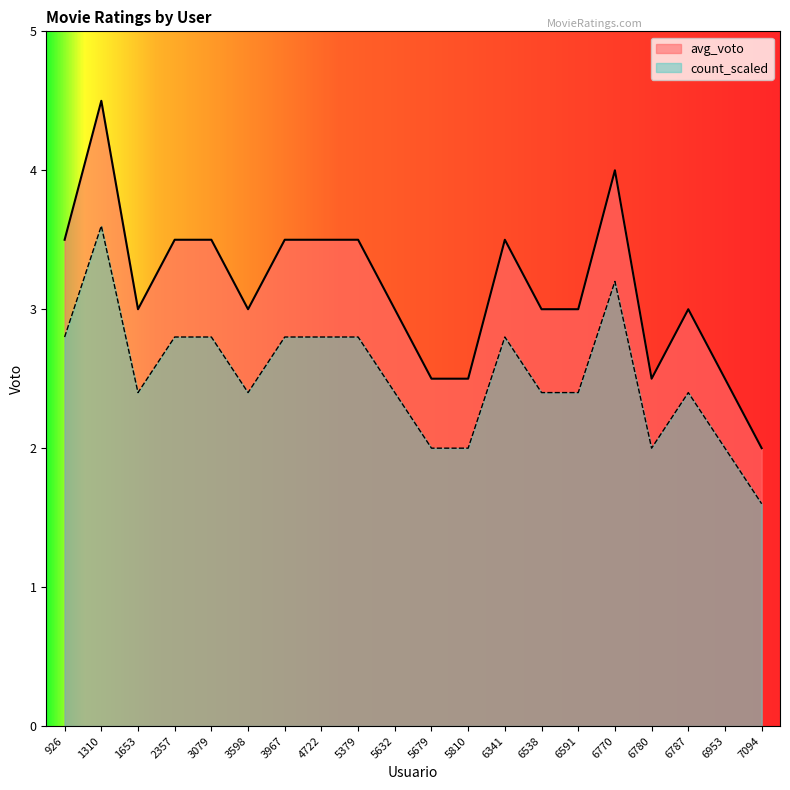

Between 7094 and 926, which is larger?

926